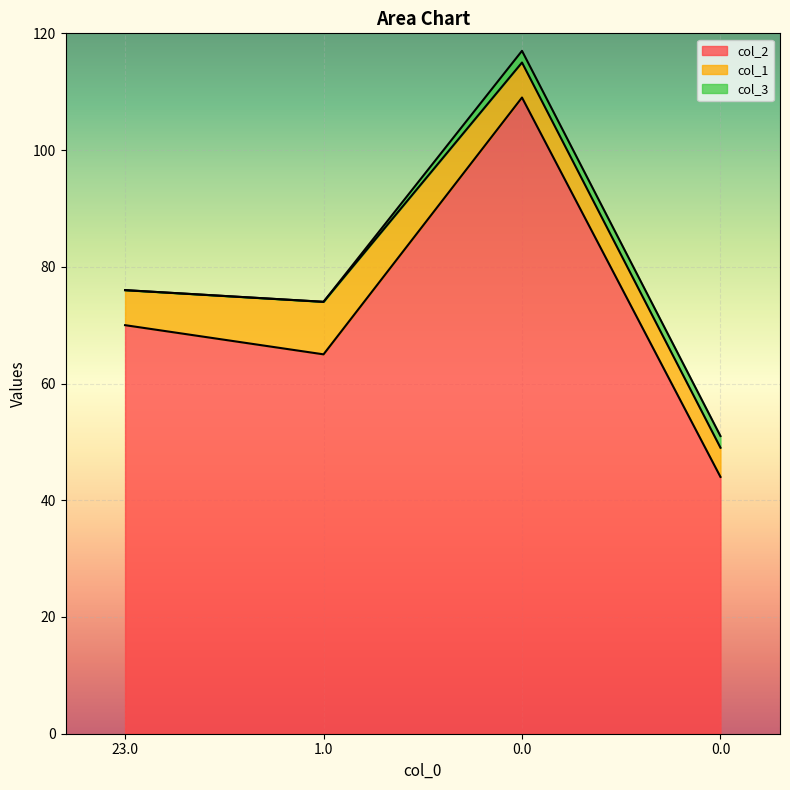

Does the chart display data point markers on the line(s)?

No